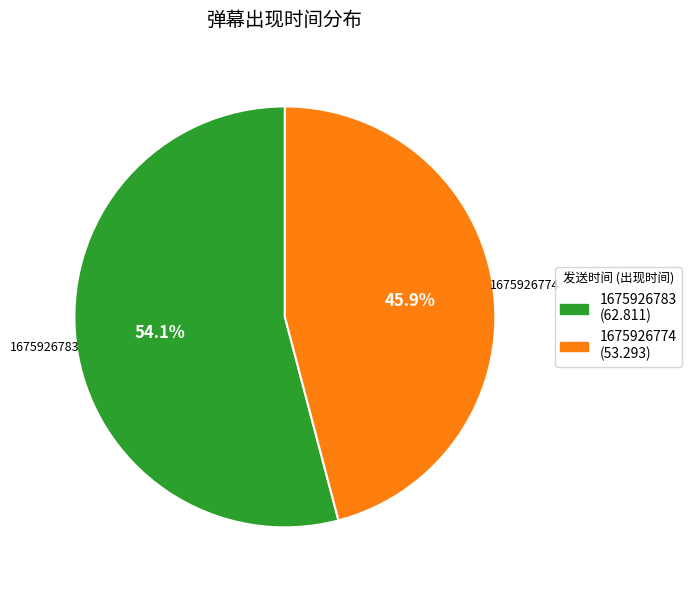

What is the ratio of the value at 1675926783 to the value at 1675926774?

1.2